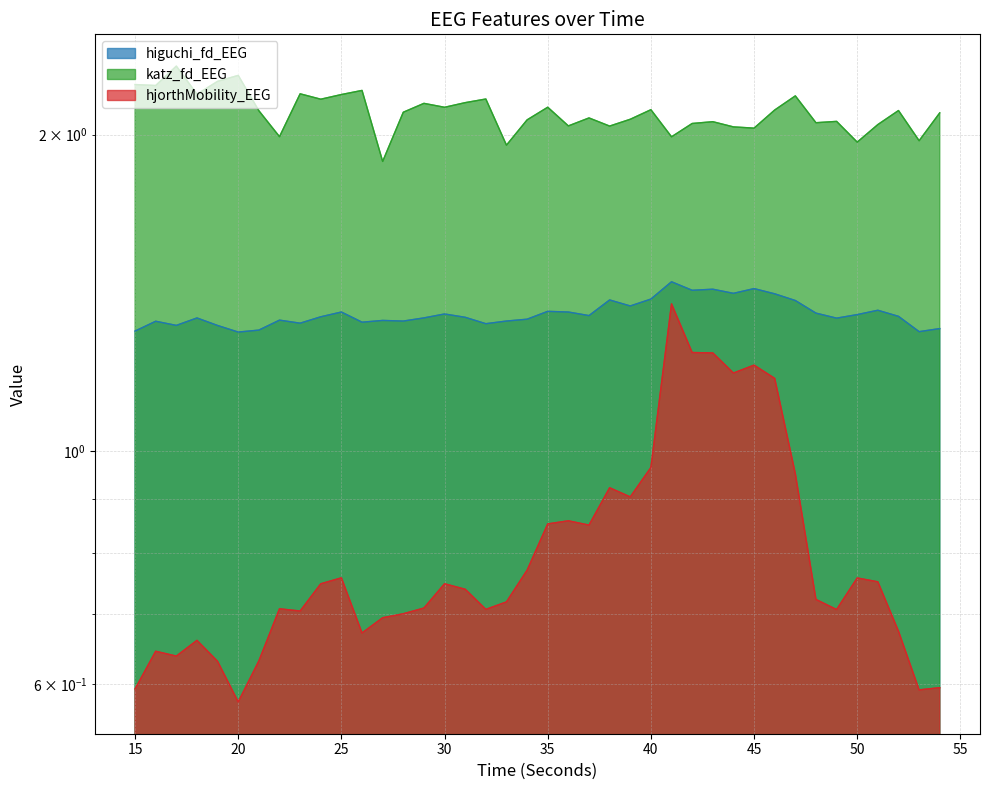

Rank the series by their average value, from highest to lowest.

katz_fd_EEG, higuchi_fd_EEG, hjorthMobility_EEG